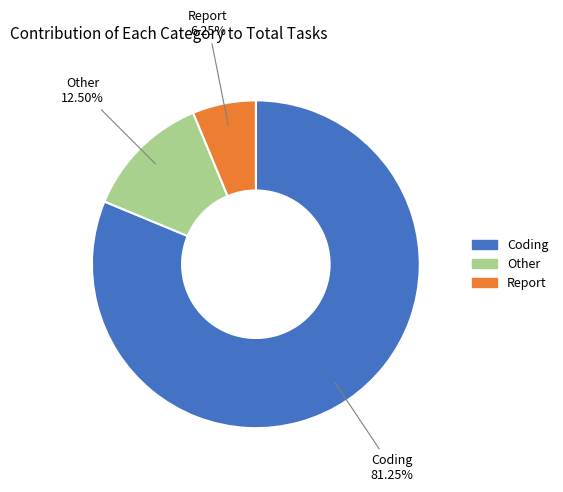

Is there a majority slice in this chart?

Yes